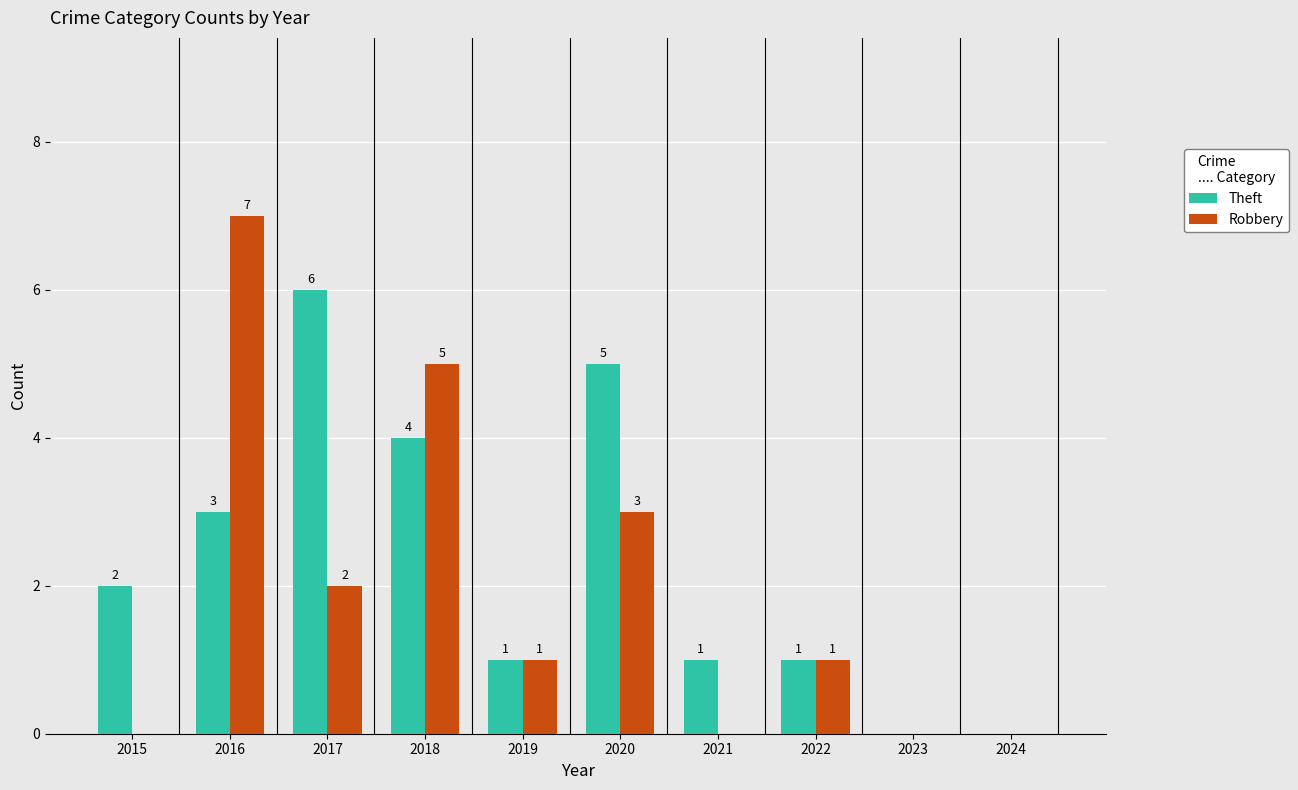

How many series are shown in this chart?

2